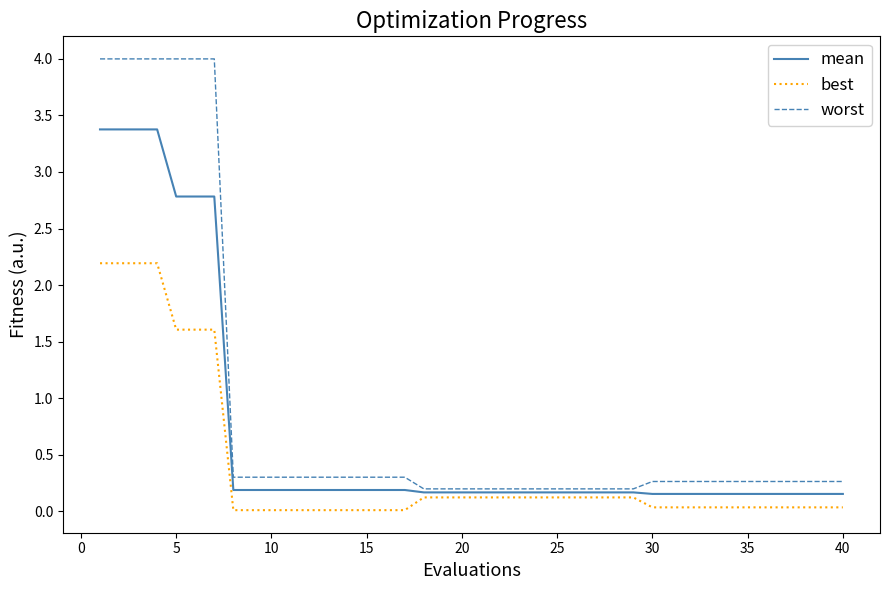

Which series has the largest total across all categories?

worst